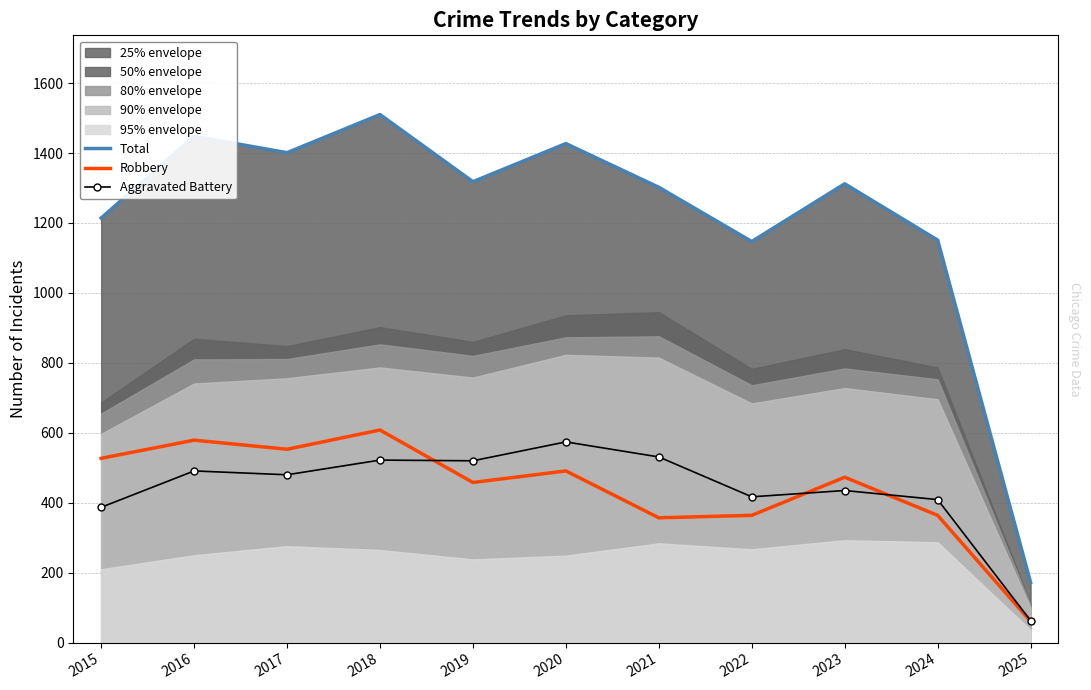

Is it true that Total equals 2056 at 2018?

False